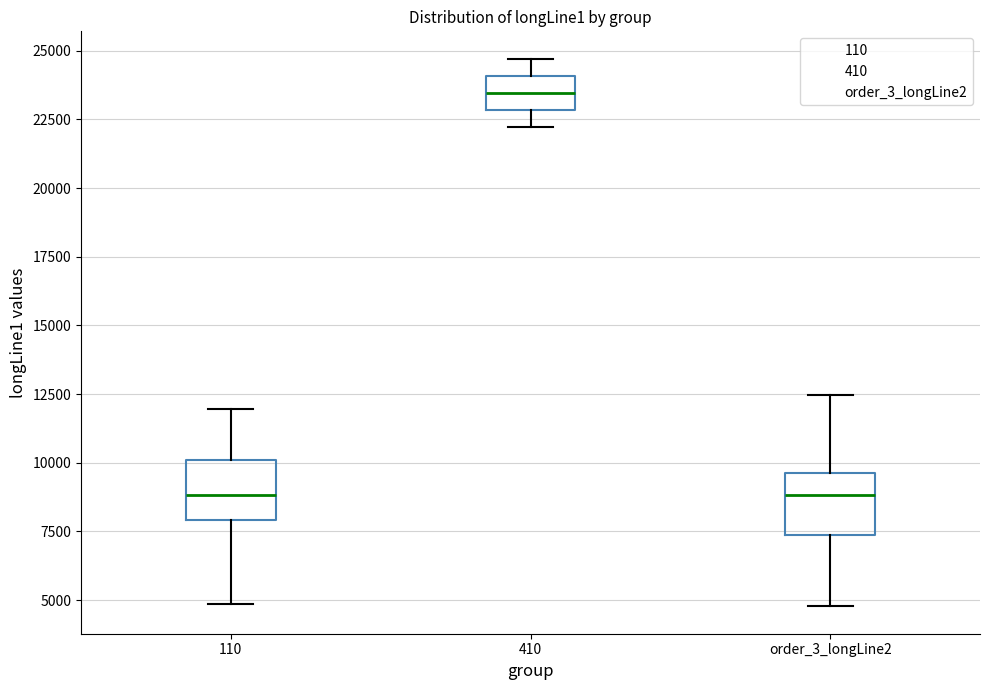

Reading left to right, read every box against the y-axis: the position of its median line, the range the box covers, and the ends of its whiskers. The values are not printed on the chart, so give them approximately, as read against the axis.

110: median 9000, box 8000 to 10000, whiskers 5000 to 12000
410: median 23500, box 23000 to 24000, whiskers 22000 to 24500
order_3_longLine2: median 9000, box 7500 to 9500, whiskers 5000 to 12500